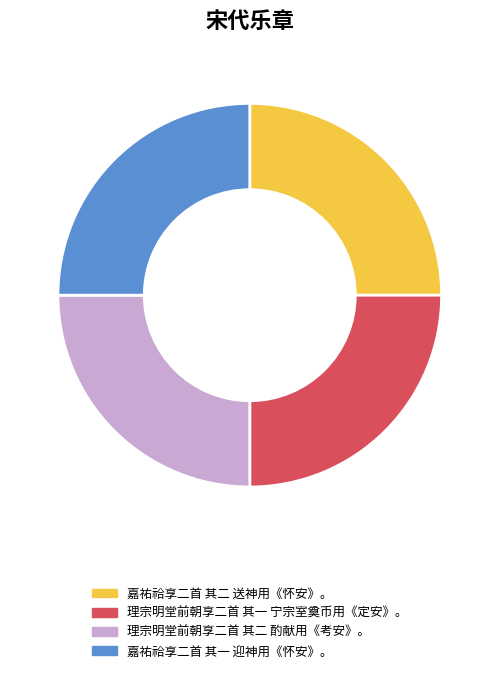

What is the ratio of the value at 嘉祐祫享二首 其二 送神用《怀安》。 to the value at 理宗明堂前朝享二首 其一 宁宗室奠币用《定安》。?

1.0